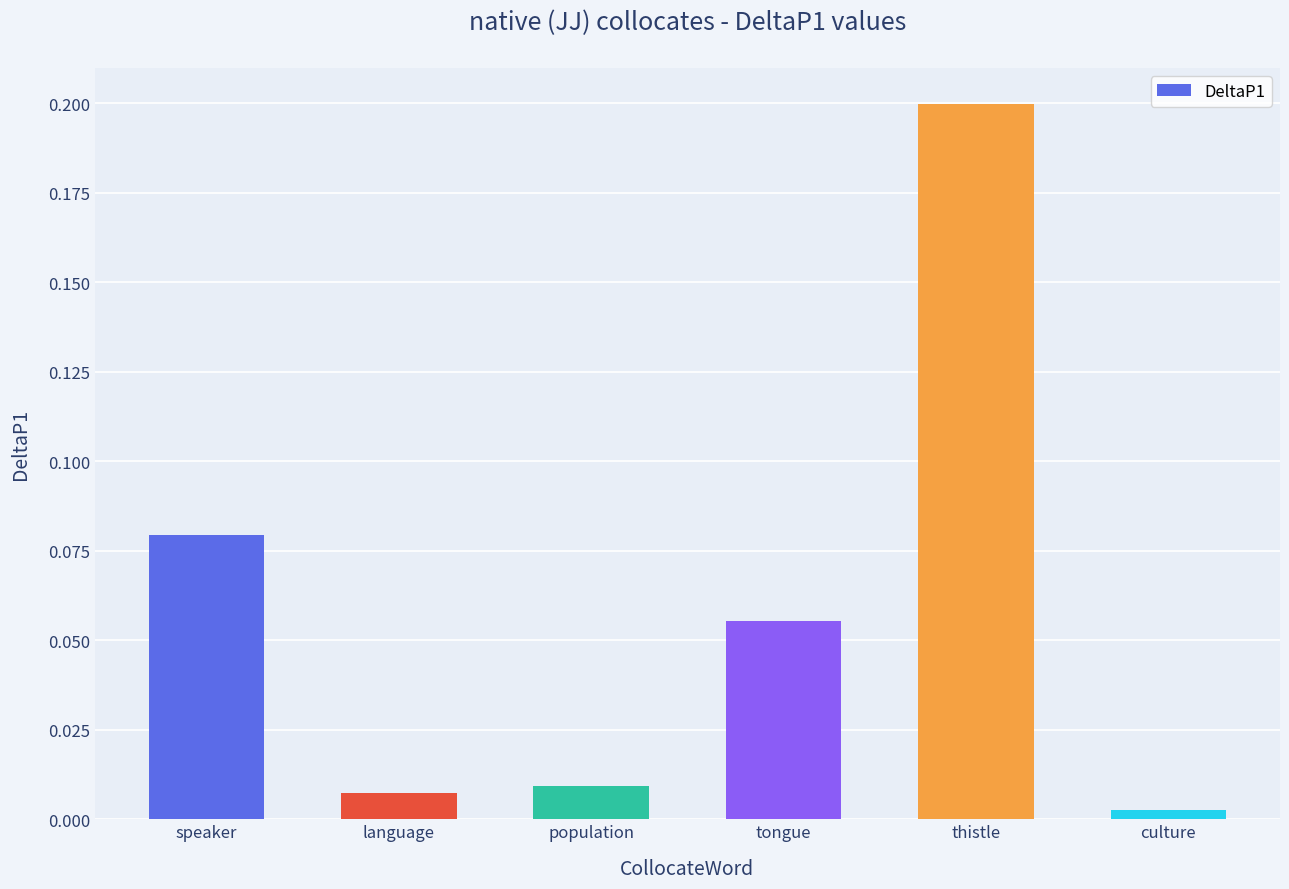

How many bars are there in total?

6